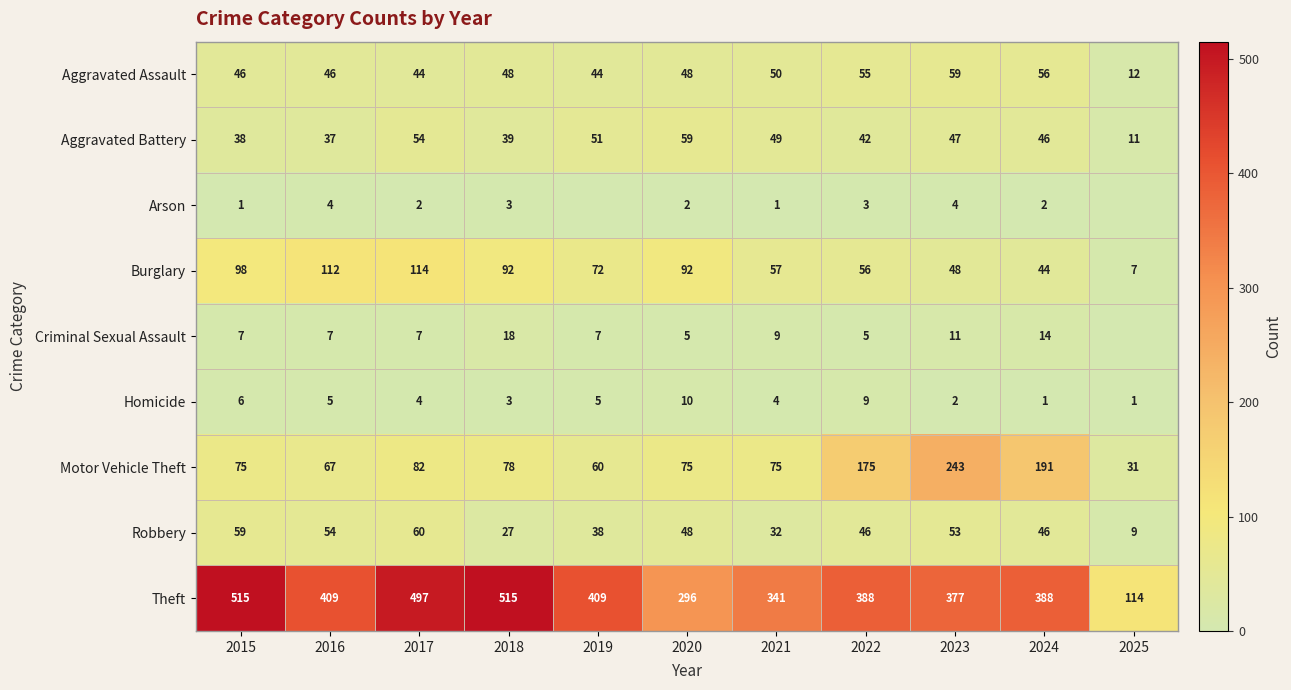

What value does the Aggravated Assault series have at 2024, to the nearest 5?

55